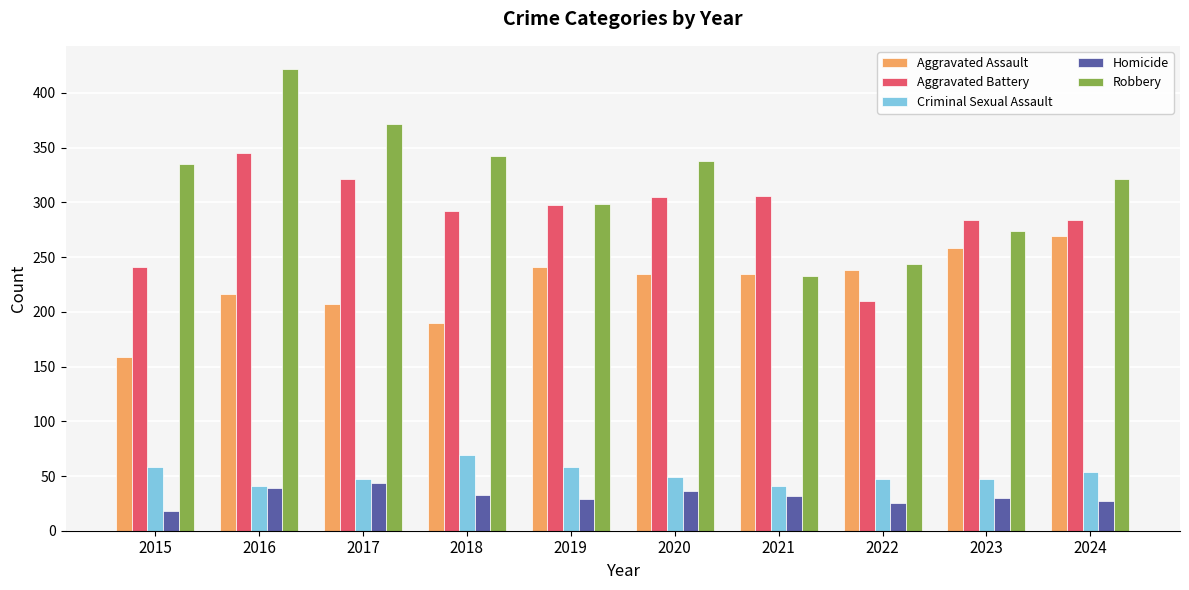

Which category has the lowest value across all series?

2015